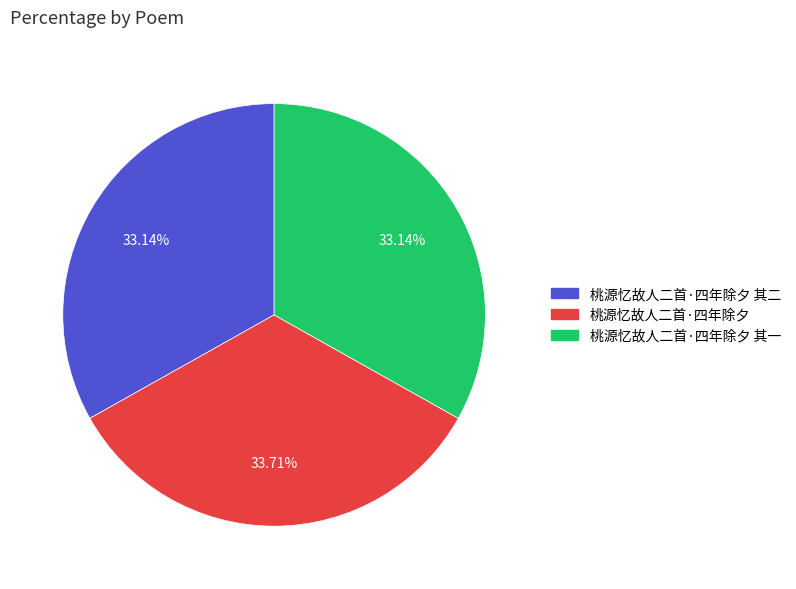

Is there a majority slice in this chart?

No